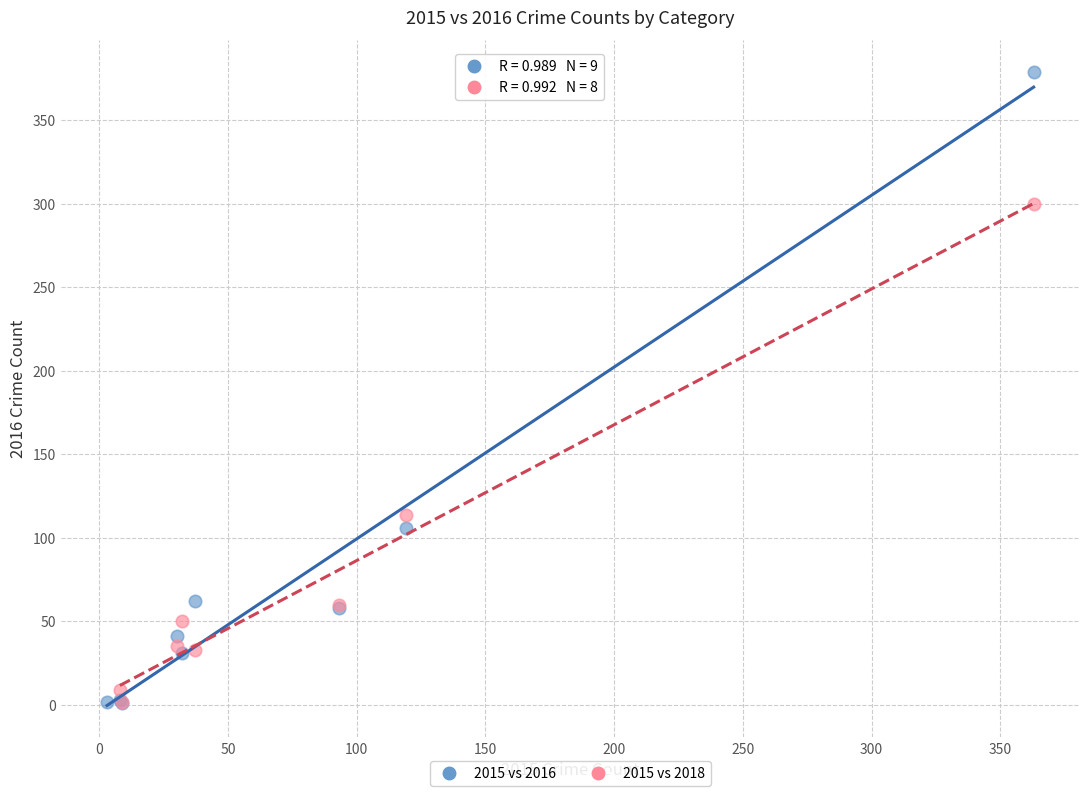

Which series reaches the maximum Y coordinate?

2015 vs 2016